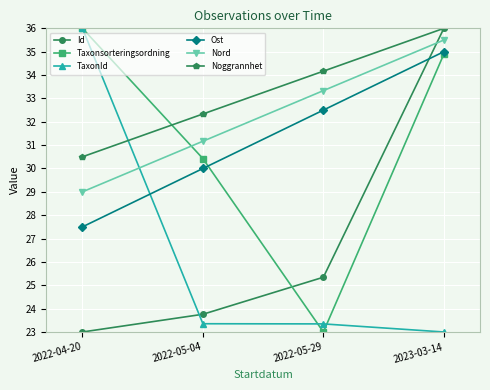

Read the Id value at 2022-05-04.

23.8